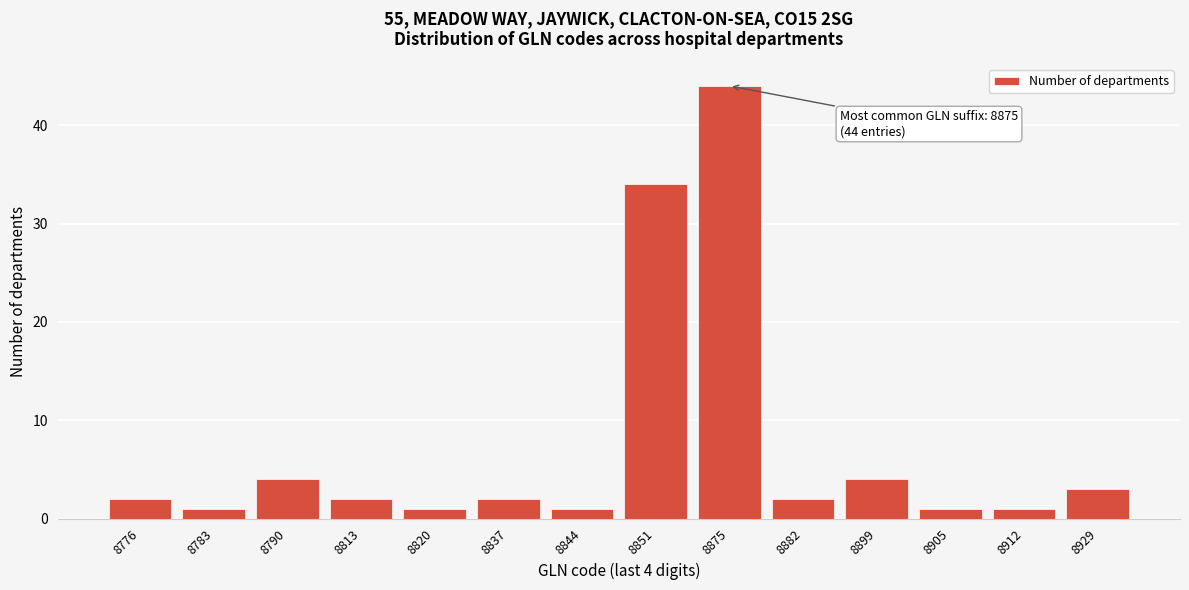

Reading left to right, transcribe all the data shown in this chart.

8776=2	8783=1	8790=4	8813=2	8820=1	8837=2	8844=1	8851=34	8875=44	8882=2	8899=4	8905=1	8912=1	8929=3